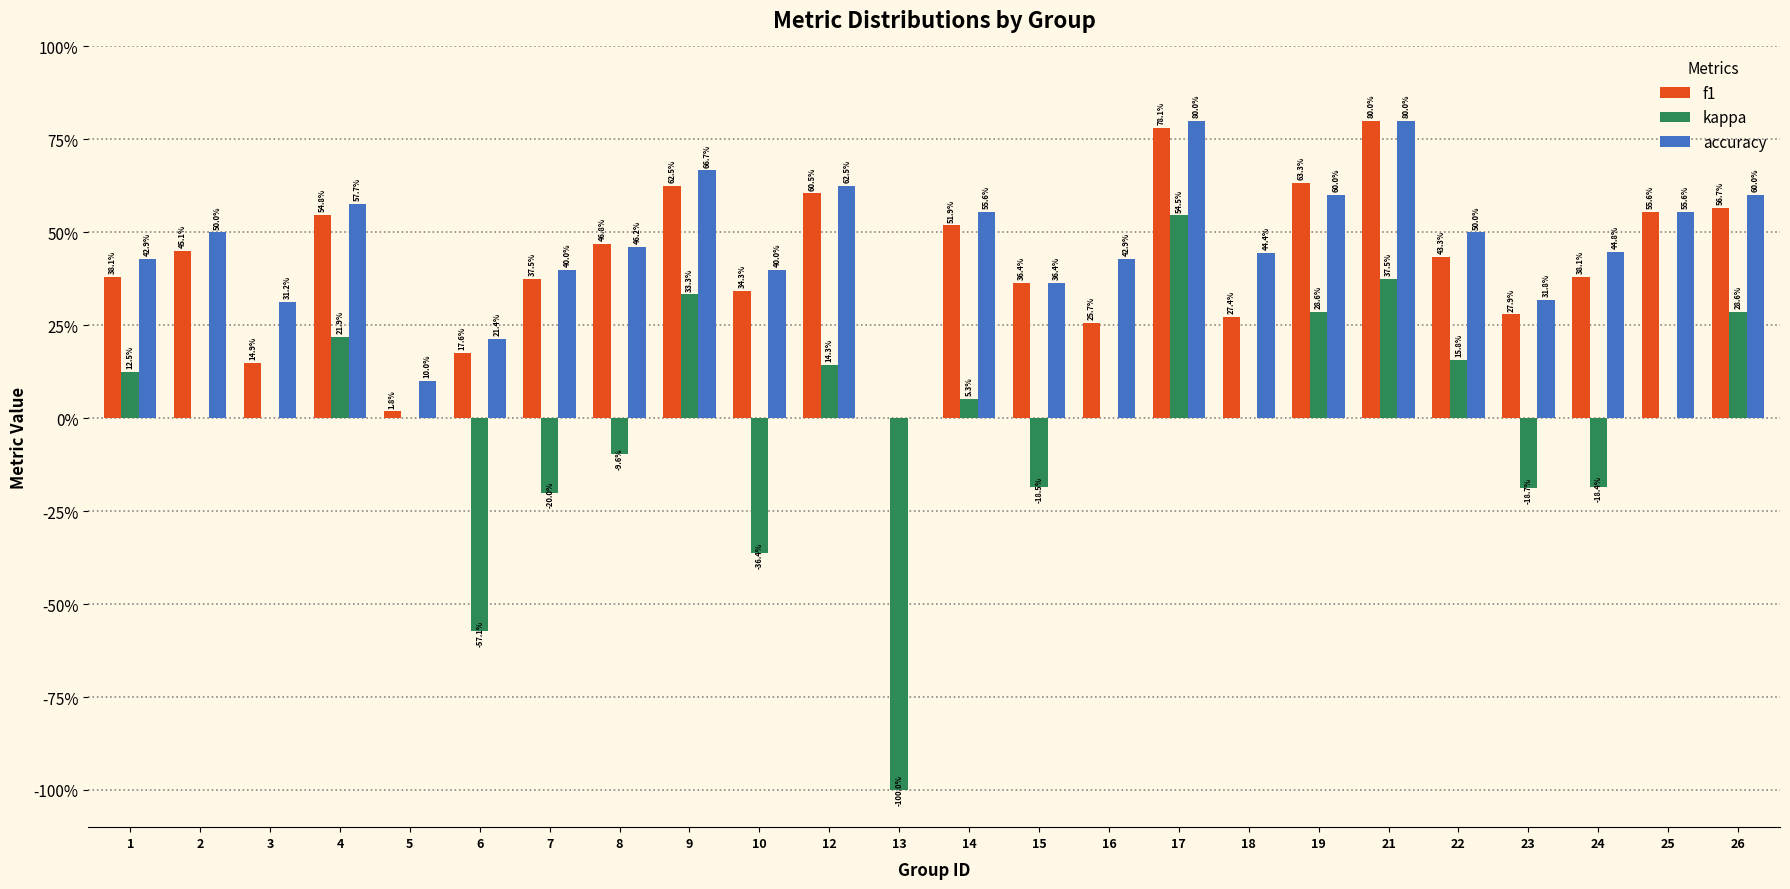

What are all the series names shown in the legend?

f1, kappa, accuracy